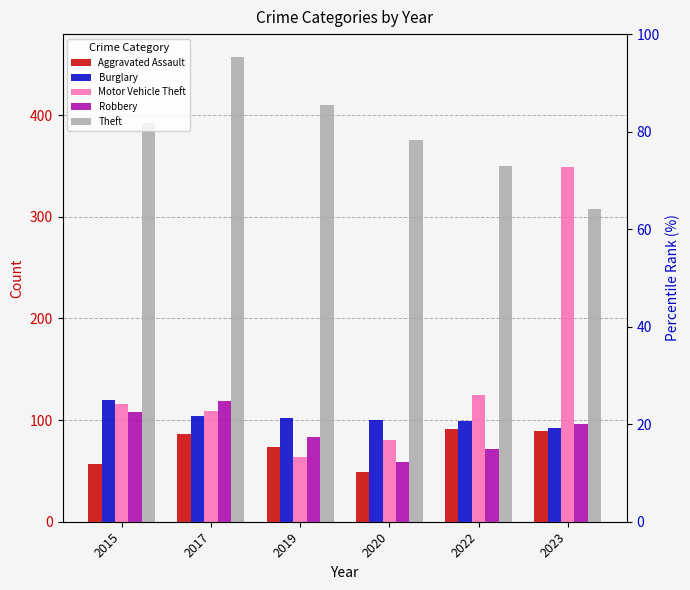

What is the maximum value shown in the chart?

457